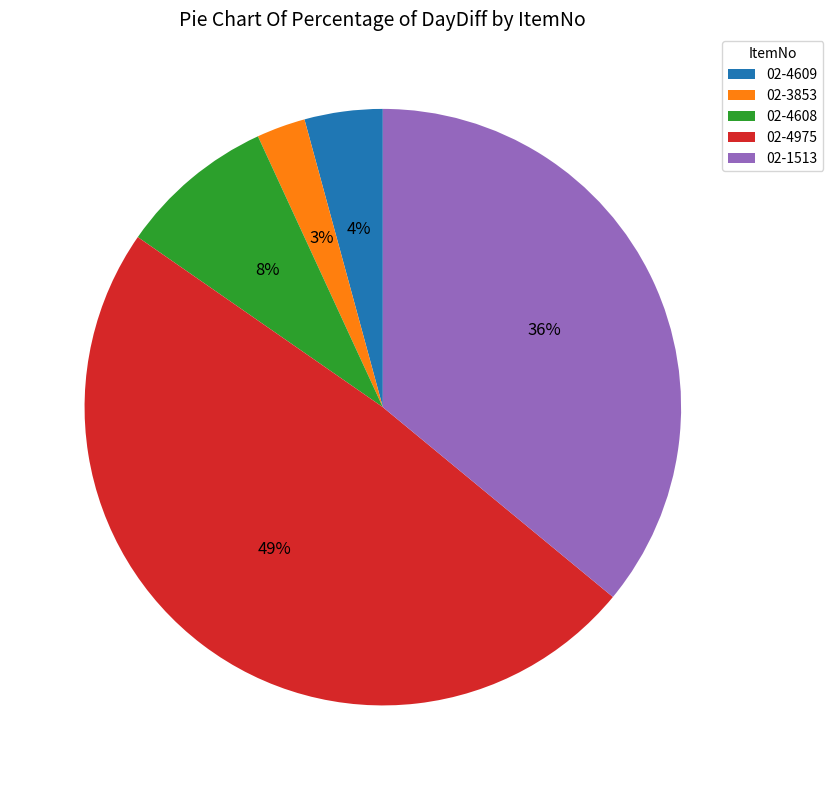

What is the largest slice in the pie chart?

02-4975